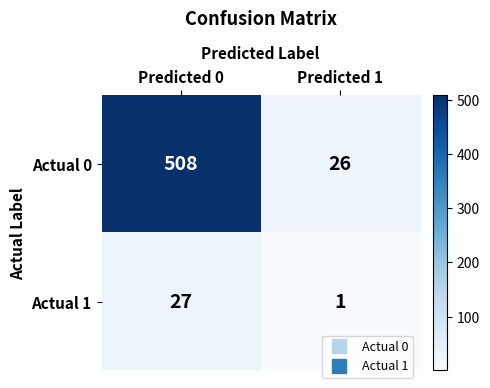

At how many categories does at least one series exceed 2?

2